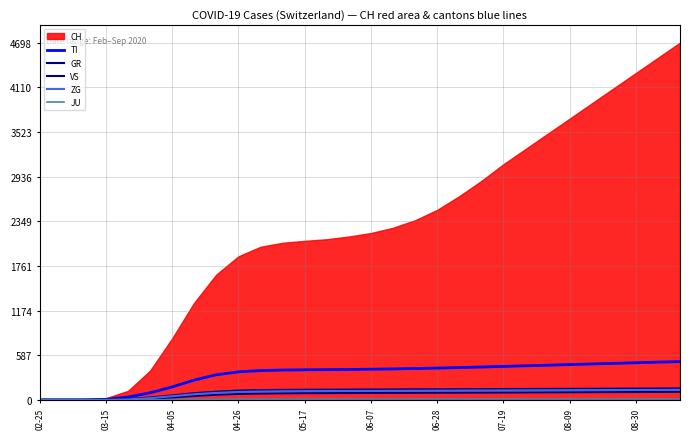

Is the value of GR at 07-19 greater than the value of ZG at 06-28?

Yes